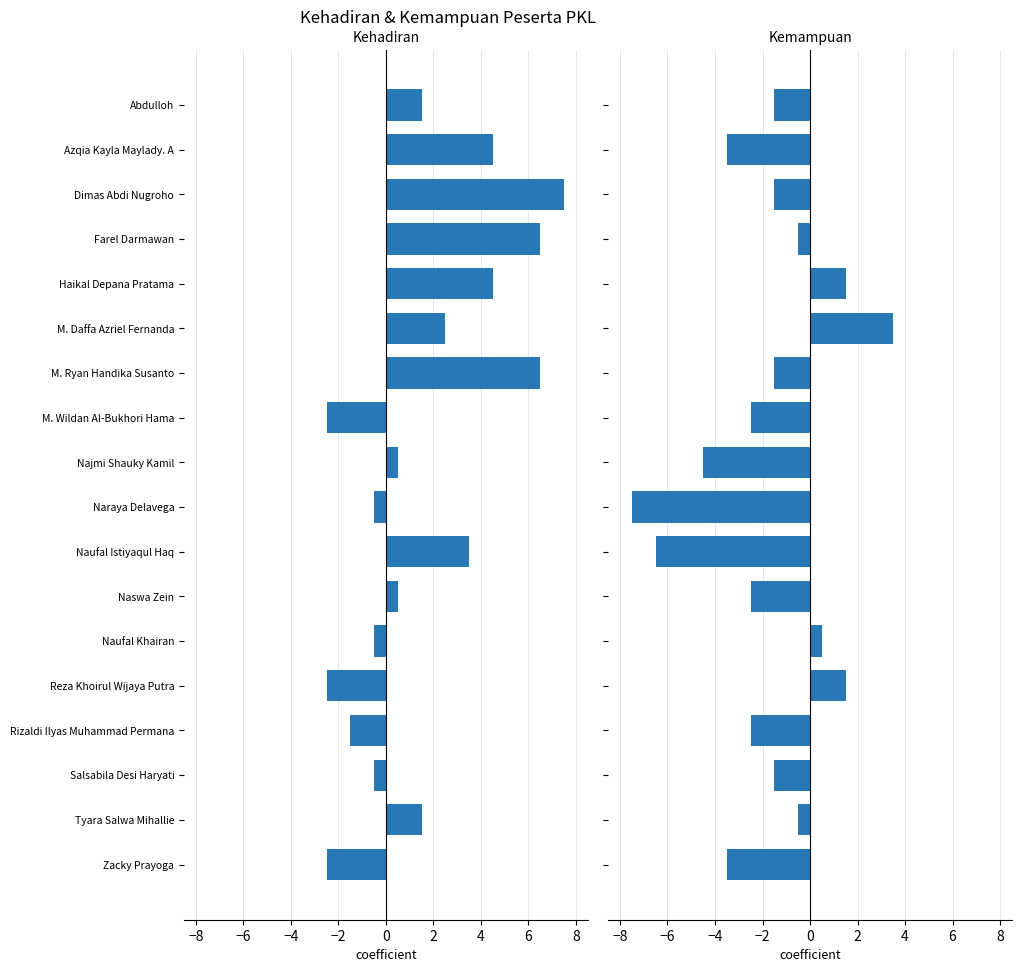

What are all the series names shown in the legend?

Kehadiran, Kemampuan